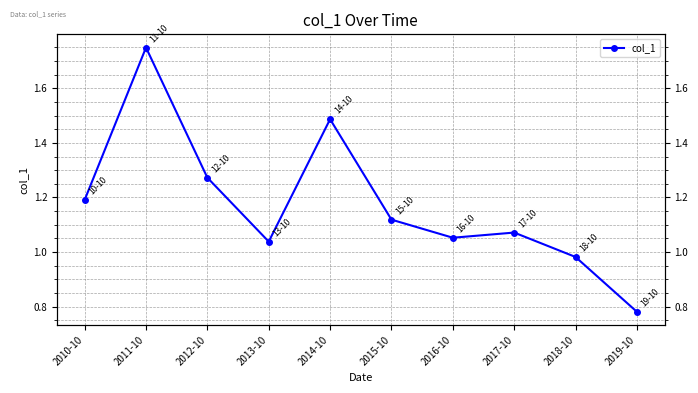

True or false: the data shows 1.7 at 2010-10.

False